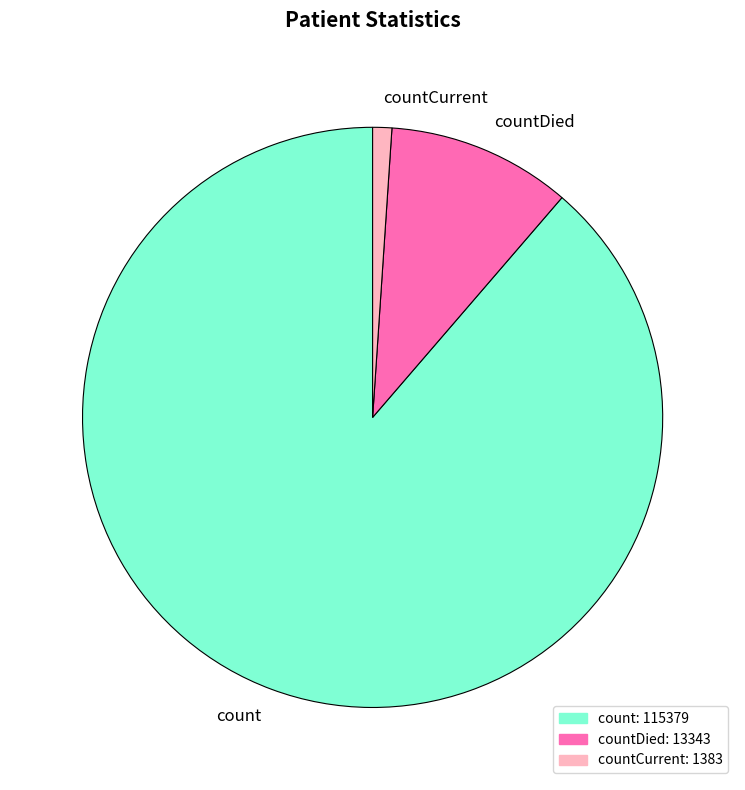

Which slice is the smallest?

countCurrent